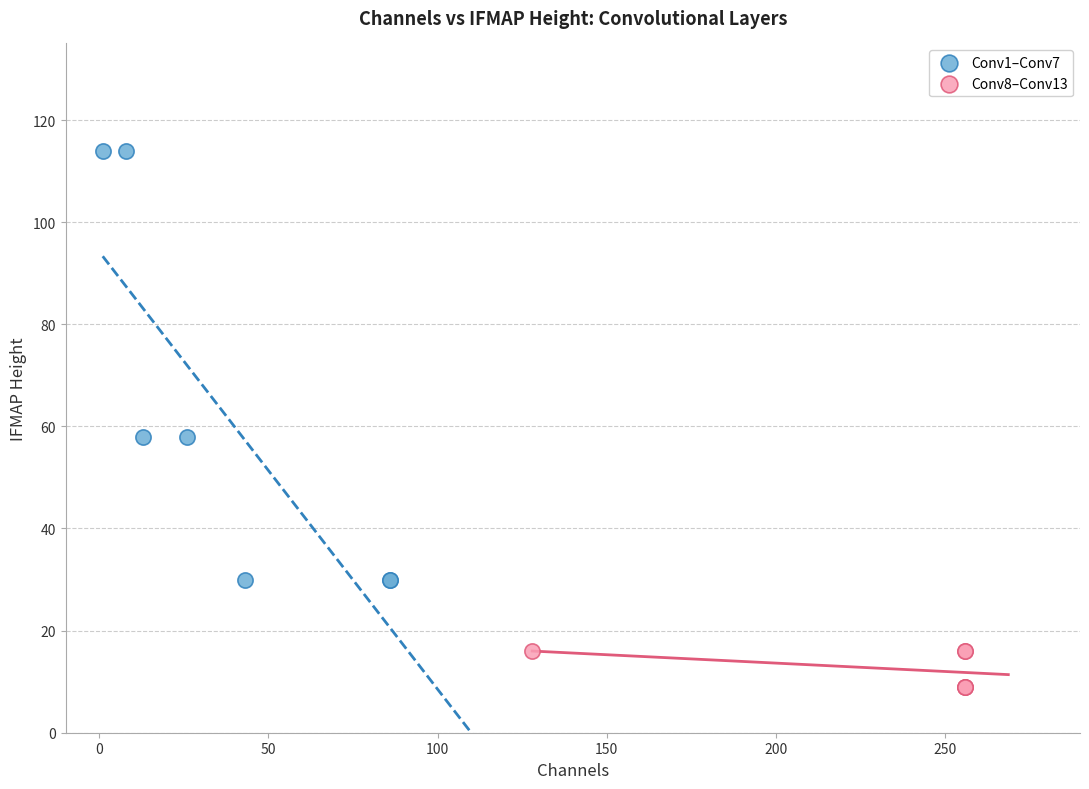

Which series contains the lowest Y value?

Conv8–Conv13